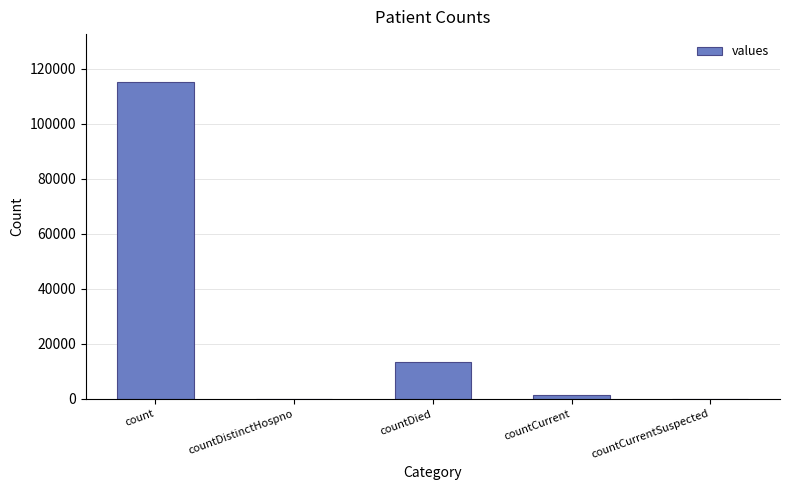

At which label is the value closest to 57689?

countDied